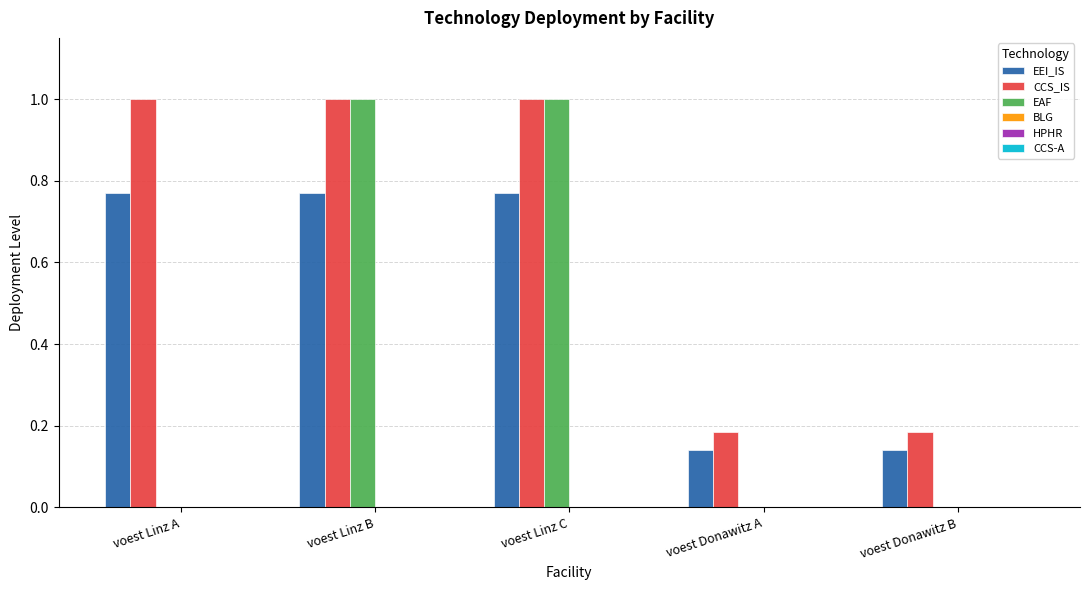

What is the total value across all series at voest Linz C?

2.8